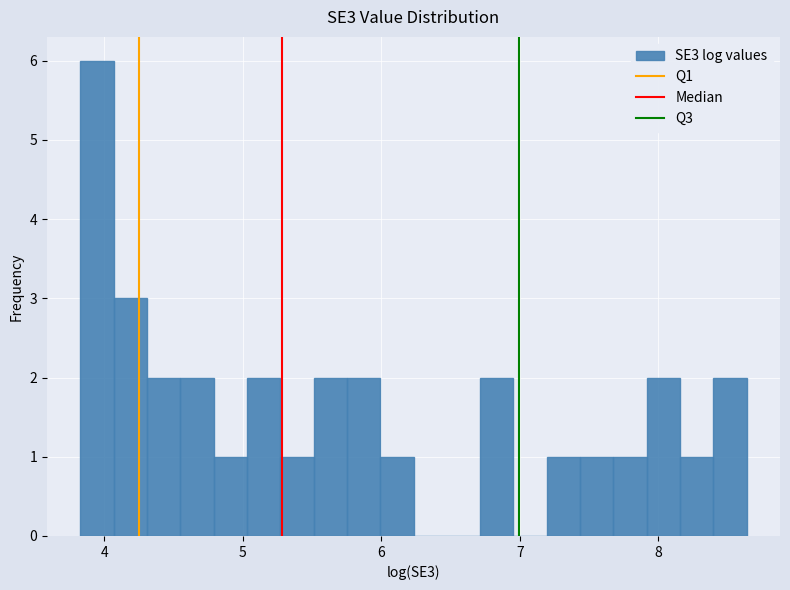

Read against the x-axis, roughly where is the centre of the tallest bar?

3.9